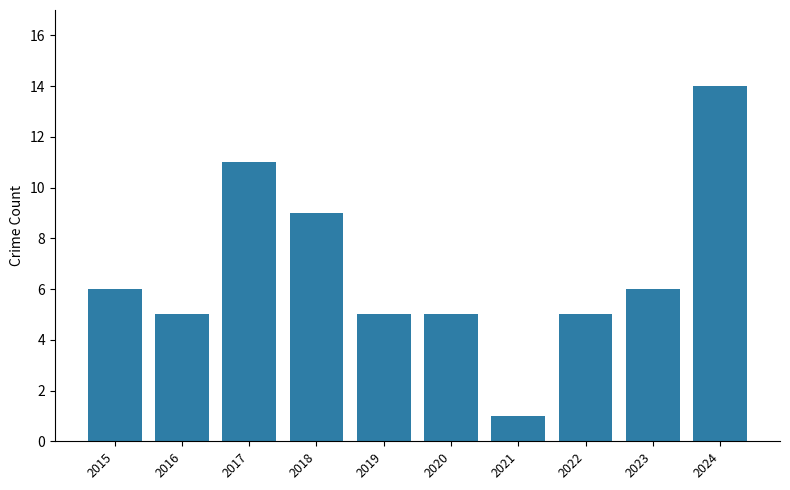

What is the value of the 2nd bar from the left?

5